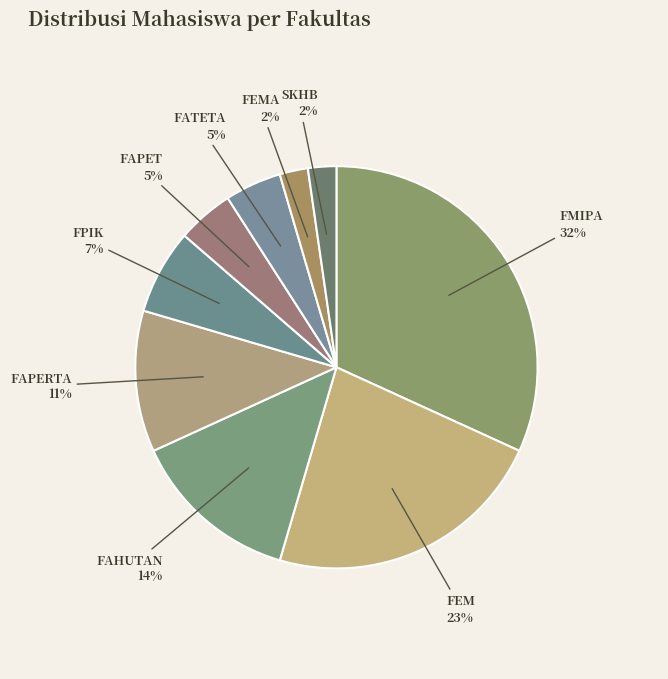

To the nearest percent, what is the difference between the FAHUTAN and FPIK slice percentages?

7%